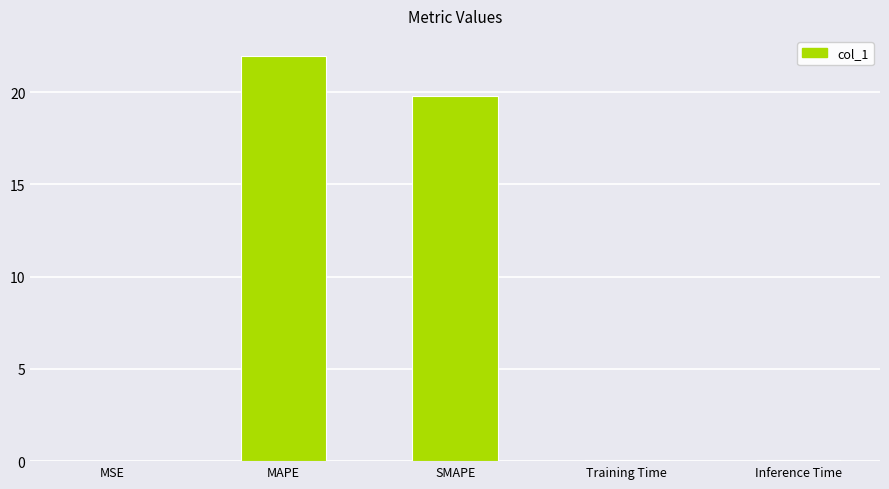

What is the sum of the values at Inference Time and MAPE?

22.0